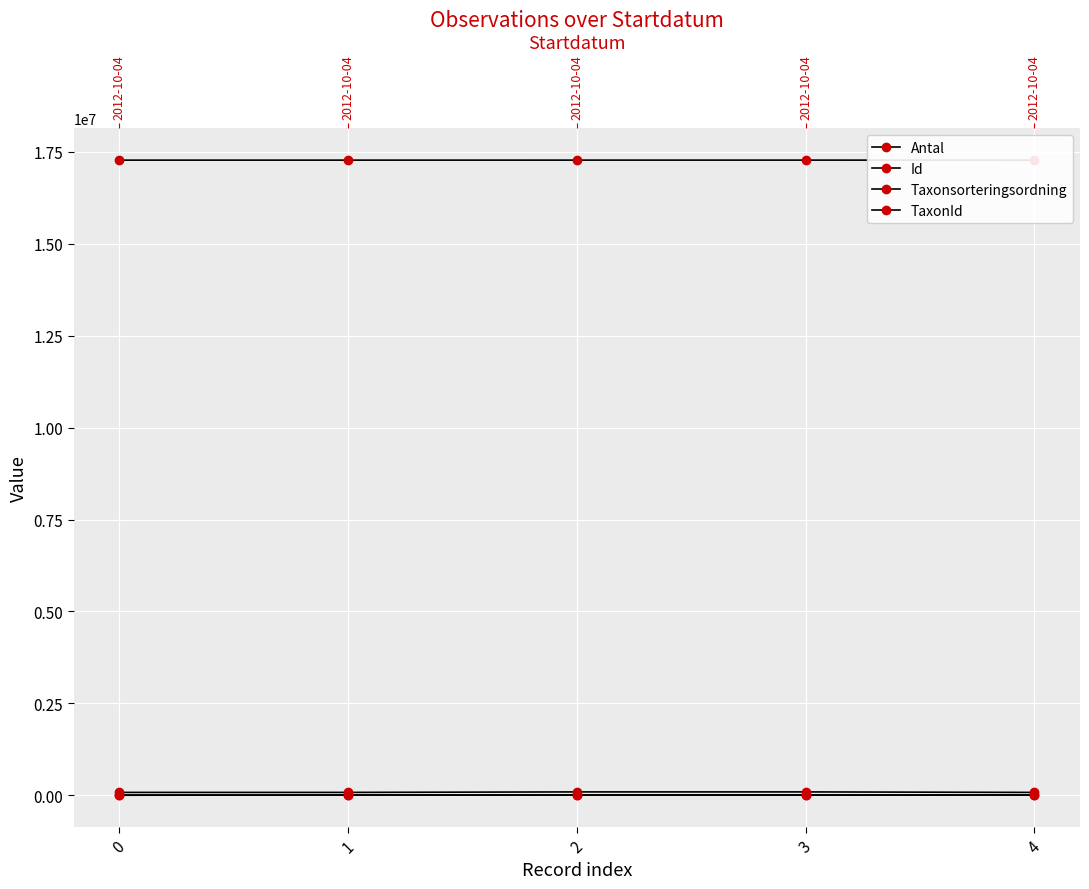

List the series in order of their peak value, lowest first.

Antal, TaxonId, Taxonsorteringsordning, Id